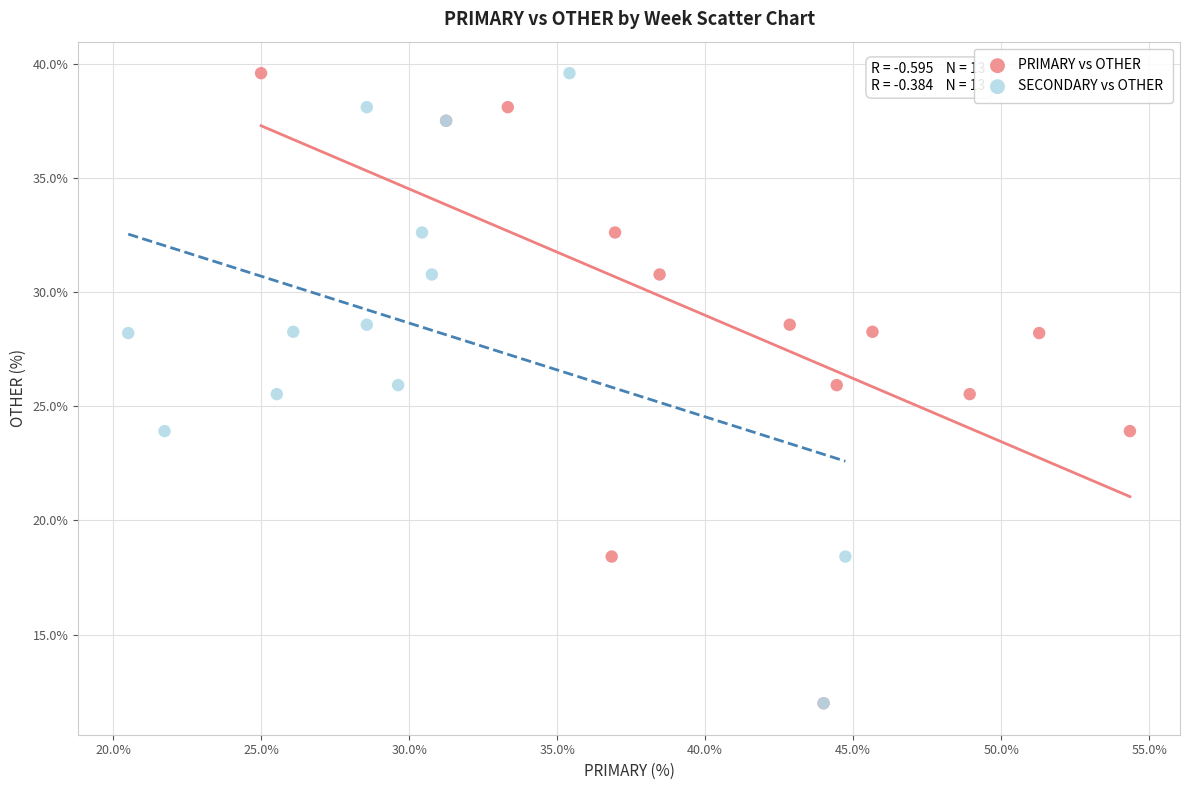

What are all the series names shown in the legend?

PRIMARY vs OTHER, SECONDARY vs OTHER